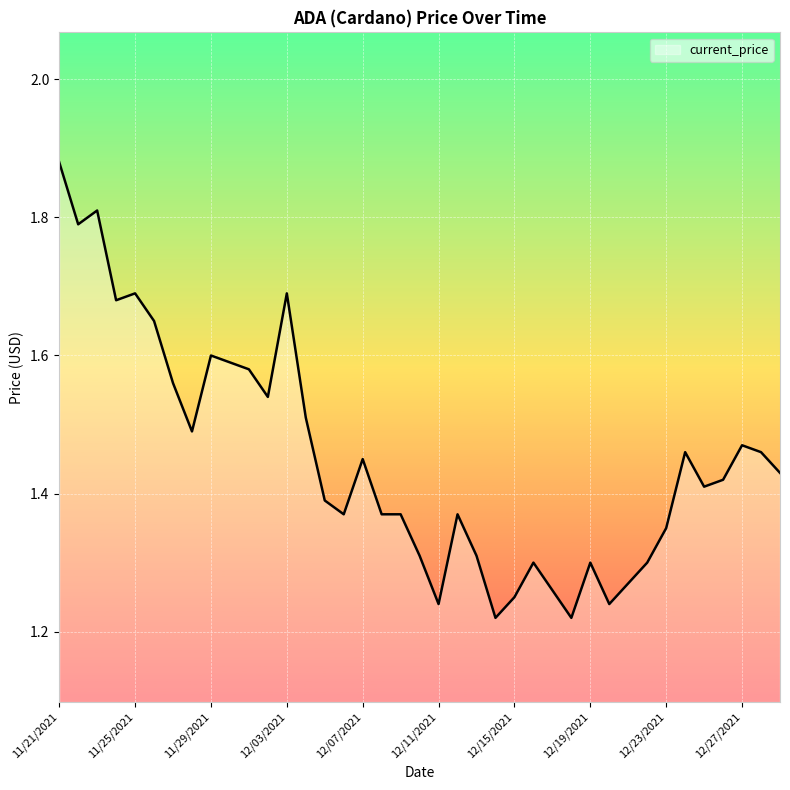

What is the difference between the maximum and minimum values?

0.7